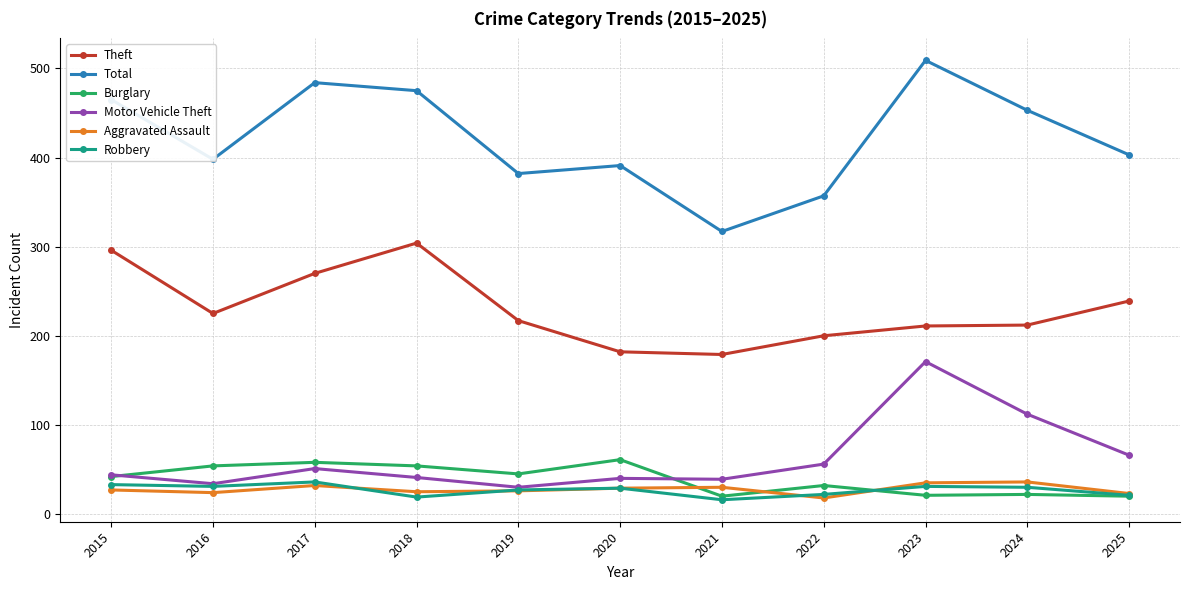

Does the chart display data point markers on the line(s)?

Yes